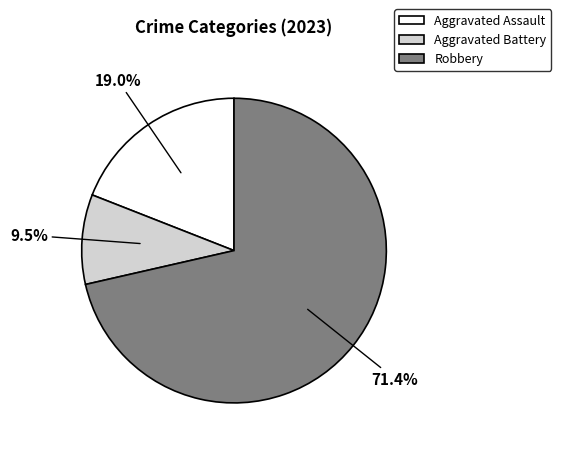

To the nearest percent, what is the average slice percentage?

33%